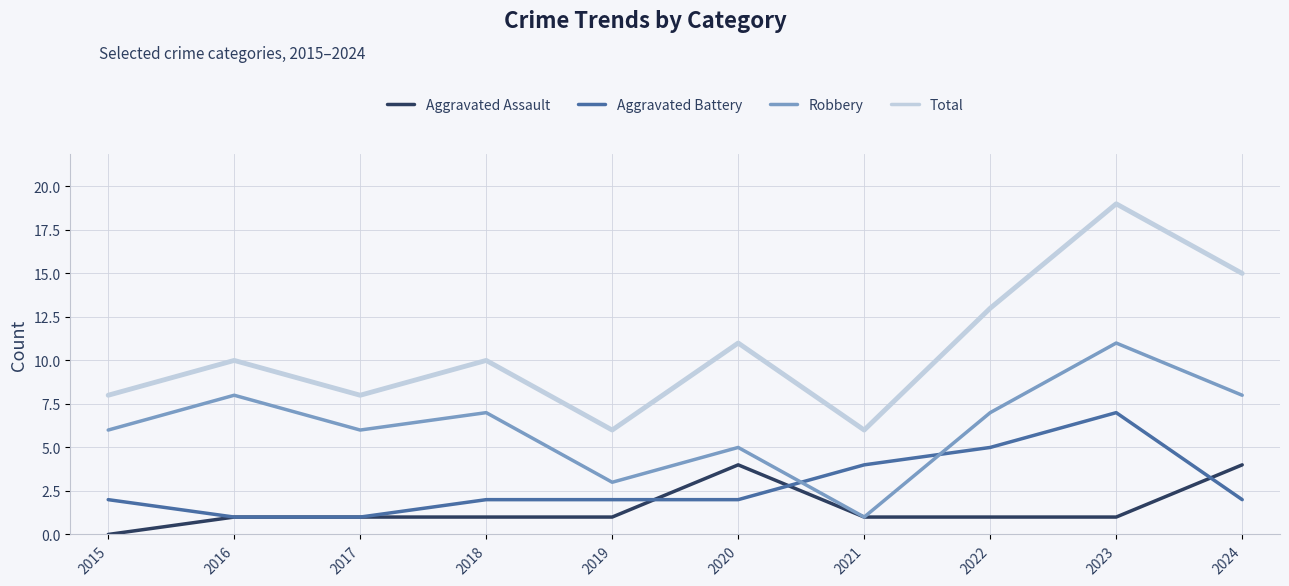

Reading left to right, what are all the values shown in this chart?

Aggravated Assault: 0	1	1	1	1	4	1	1	1	4
Aggravated Battery: 2	1	1	2	2	2	4	5	7	2
Robbery: 6	8	6	7	3	5	1	7	11	8
Total: 8	10	8	10	6	11	6	13	19	15